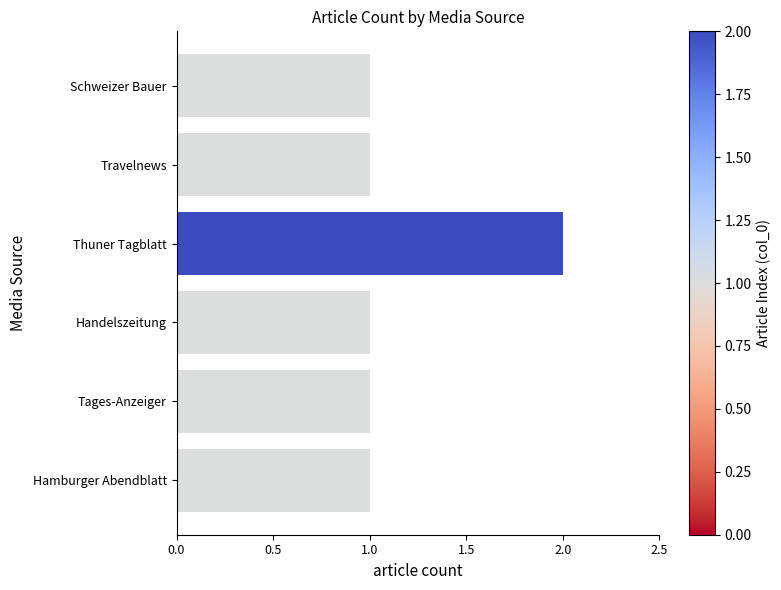

At which category does the chart reach its peak across all series?

Thuner Tagblatt